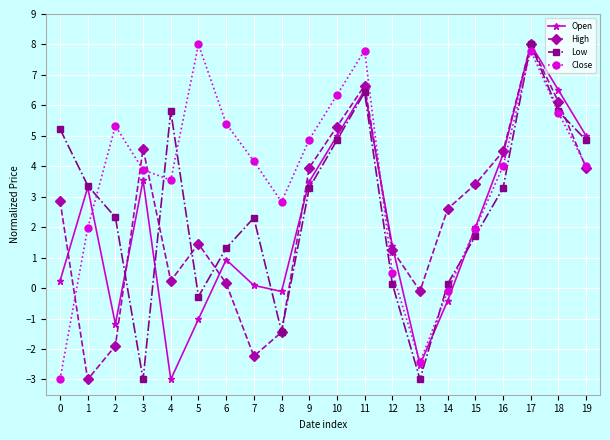

Is the value of Close at 17 greater than the value of High at 14?

Yes